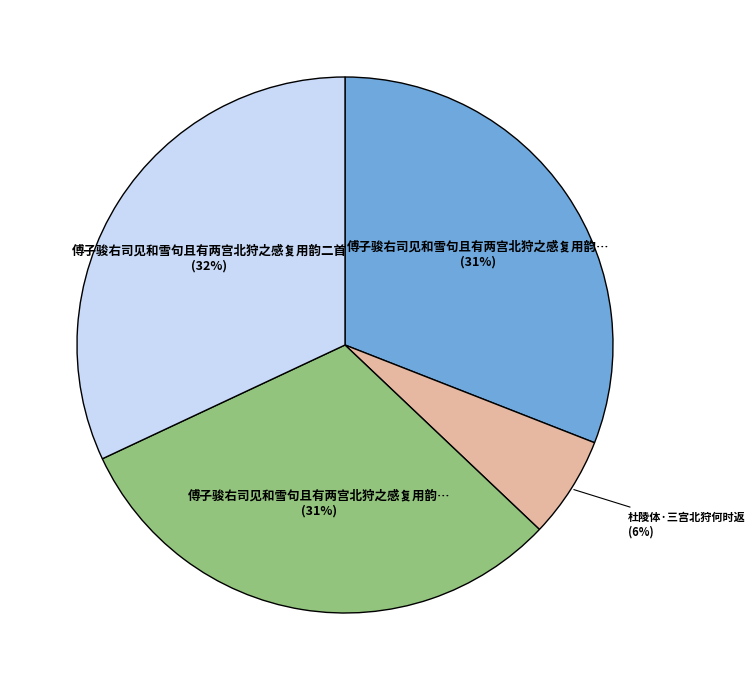

To the nearest percent, what is the average slice percentage?

25%